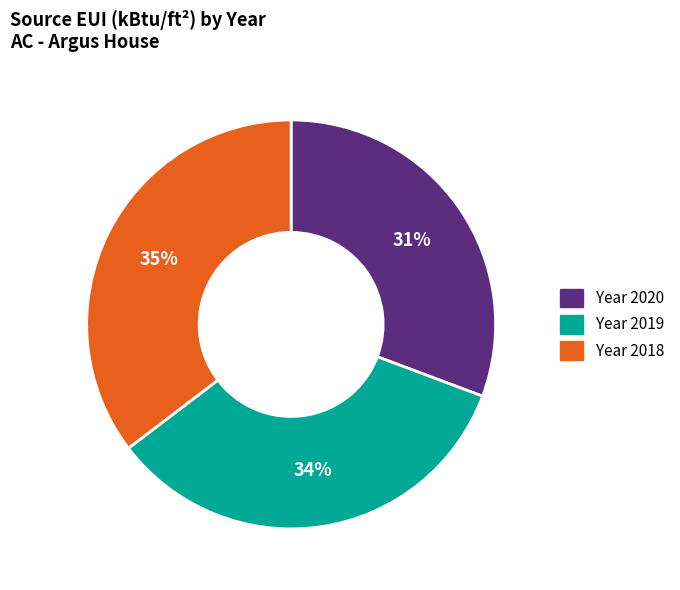

Is there any slice that represents more than half of the pie?

No